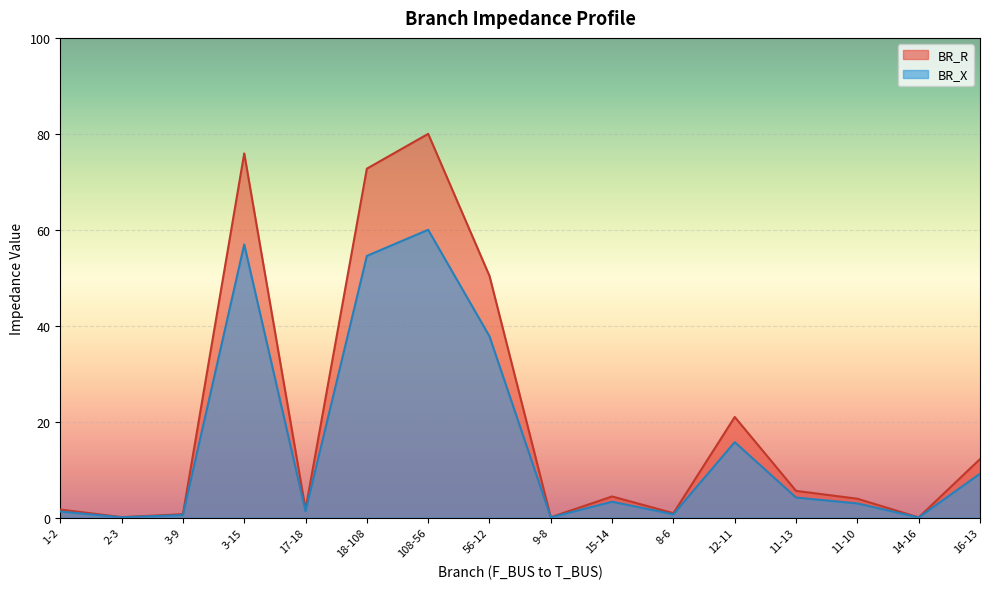

Reading left to right, what are all the values shown in this chart?

BR_R: 1-2=1.7	2-3=0.1	3-9=0.7	3-15=75.9	17-18=1.8	18-108=72.7	108-56=80.0	56-12=50.4	9-8=0.1	15-14=4.4	8-6=0.9	12-11=21.0	11-13=5.6	11-10=3.9	14-16=0.0	16-13=12.2
BR_X: 1-2=1.3	2-3=0.1	3-9=0.5	3-15=56.9	17-18=1.3	18-108=54.6	108-56=60.0	56-12=37.8	9-8=0.1	15-14=3.3	8-6=0.7	12-11=15.7	11-13=4.2	11-10=3.0	14-16=0.0	16-13=9.1